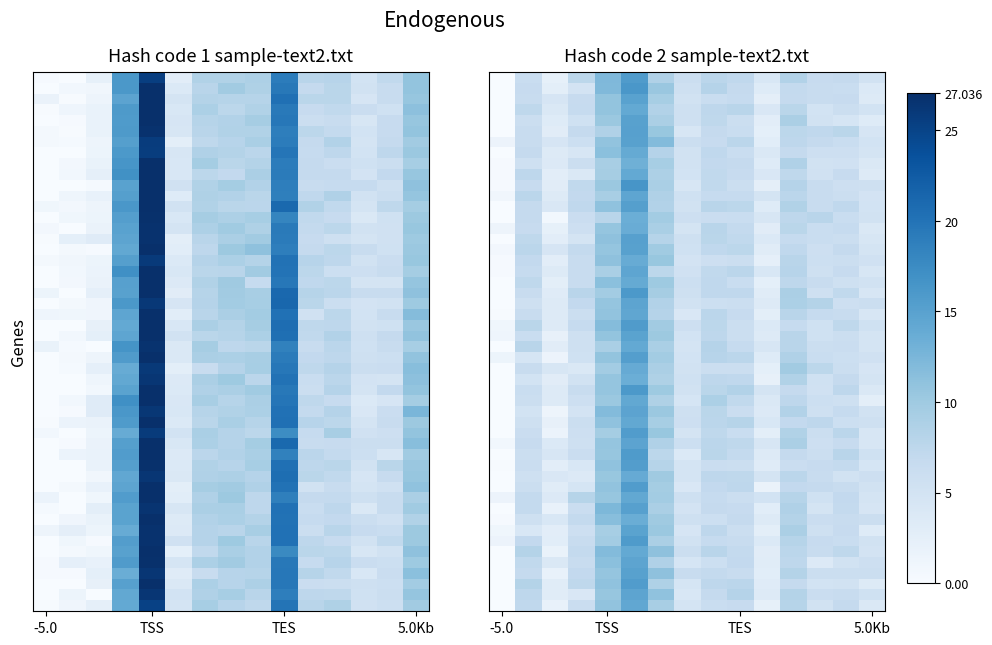

Which series has the largest total across all categories?

Hash code 1 sample-text2.txt